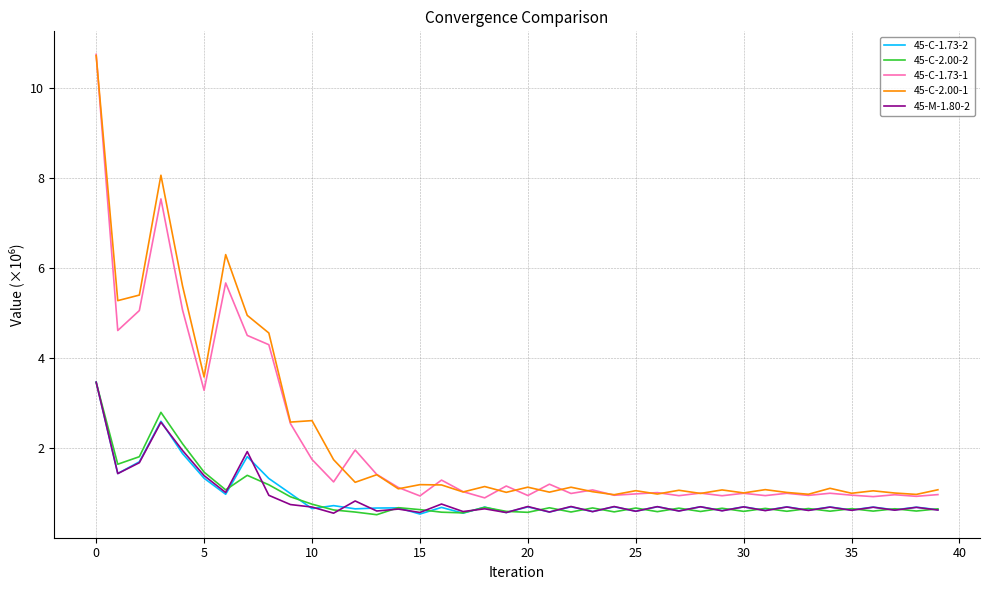

True or false: 45-C-2.00-2 and 45-C-1.73-1 cross at least once.

False